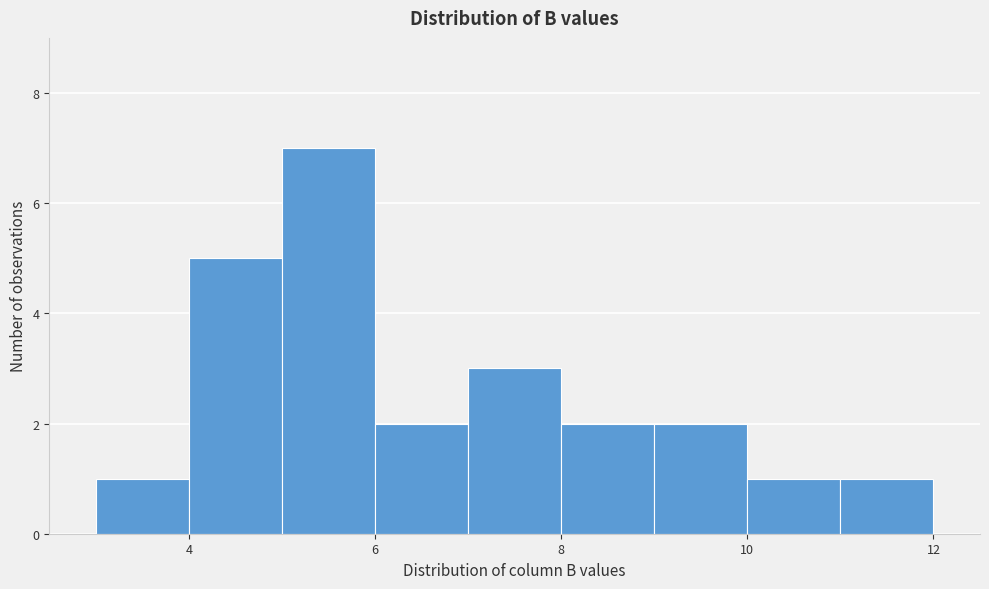

Over which range of the x-axis is the bar tallest?

5 to 6